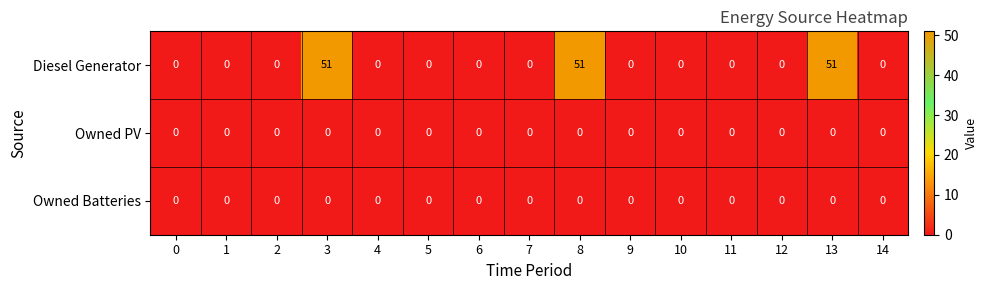

The Owned Batteries series shows 0 at 8. True or false?

True